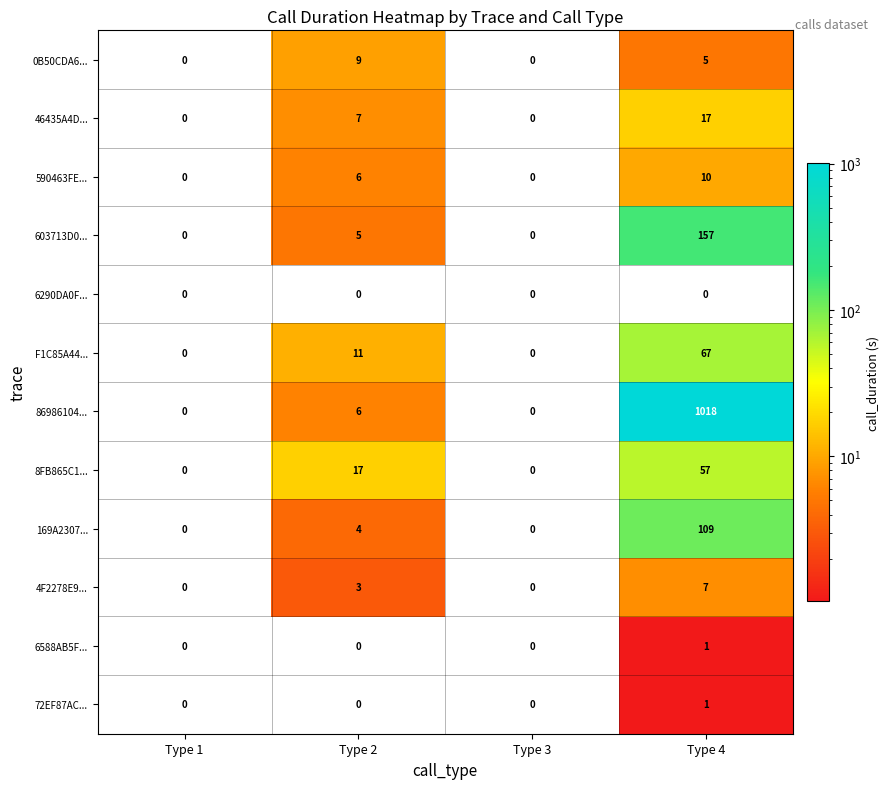

What is the highest value of the 0B50CDA6... series?

9